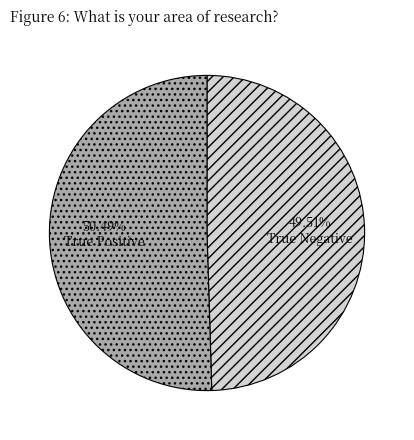

True or false: True Positive accounts for 60% of the total.

False